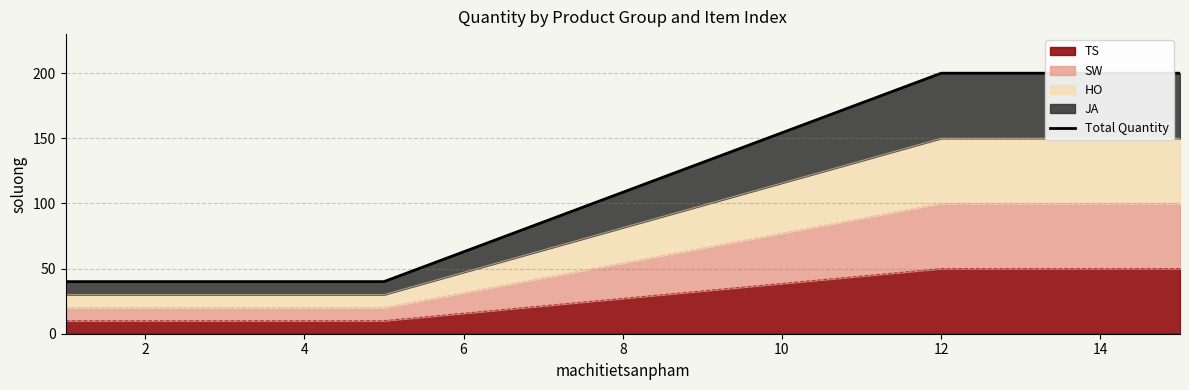

Is it true that TS equals 32 at 14?

False